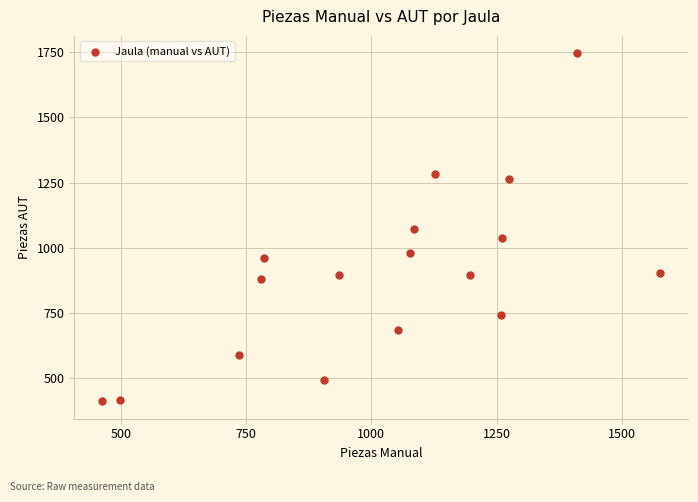

What is the range of X values (max minus min)?

1113